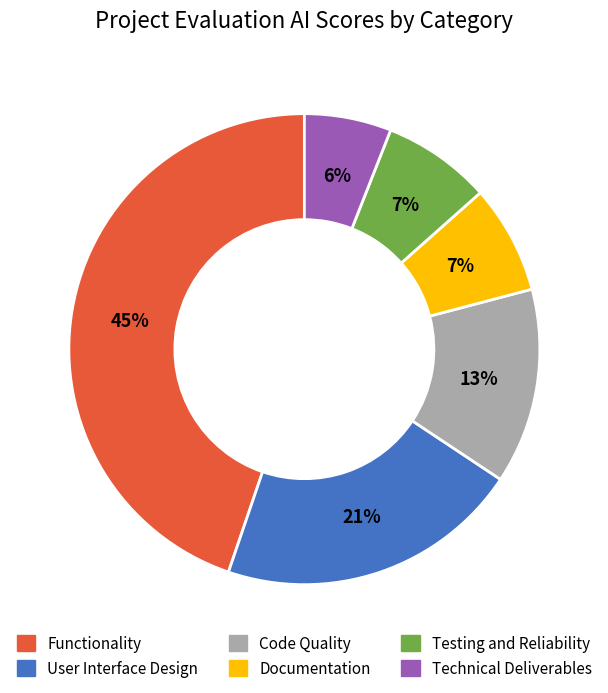

Which slice is the largest?

Functionality